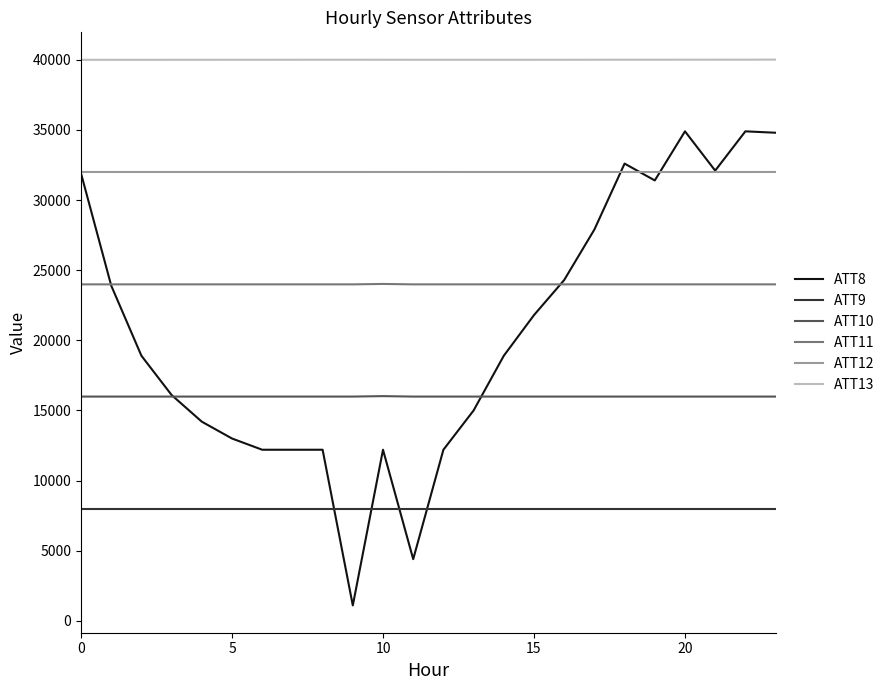

What is the minimum value for ATT10?

15990.0